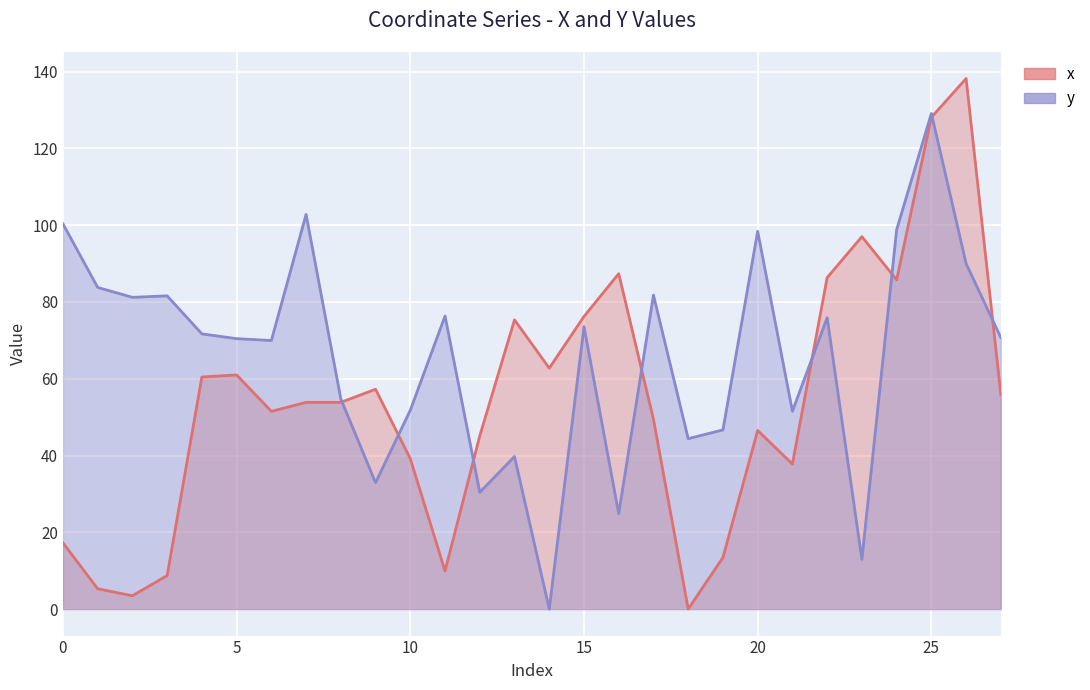

Is it true that x equals 30.9 at 9?

False